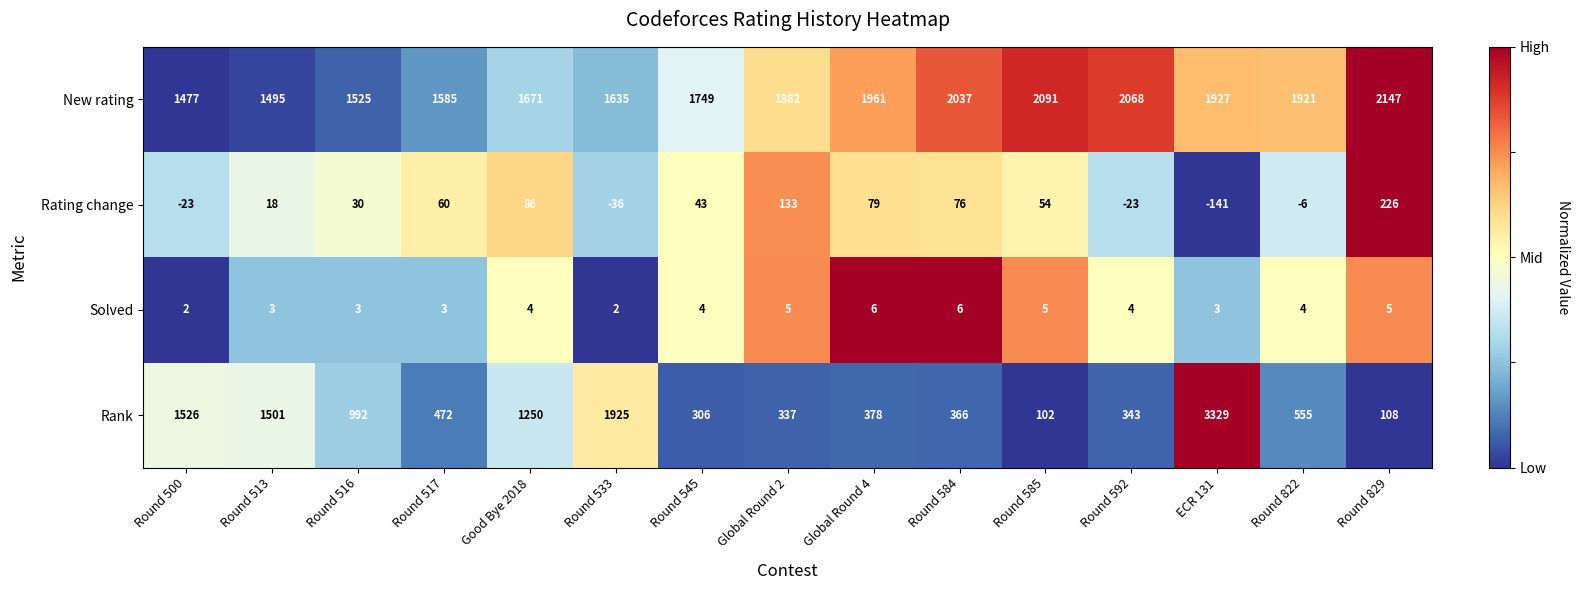

At Global Round 4, list the series in order from largest to smallest.

New rating, Rank, Rating change, Solved